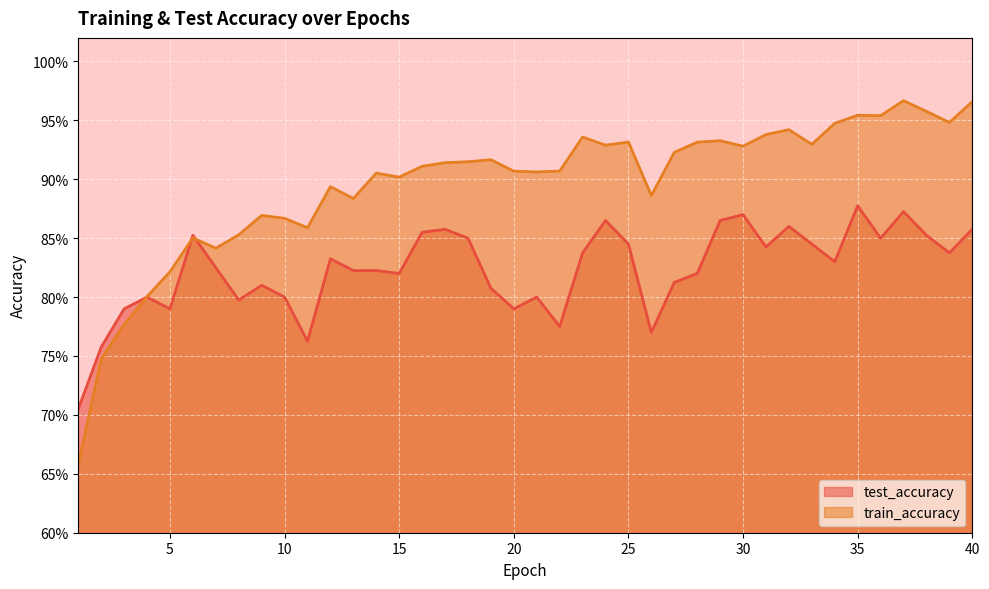

The test_accuracy series shows 1.2 at 25. True or false?

False